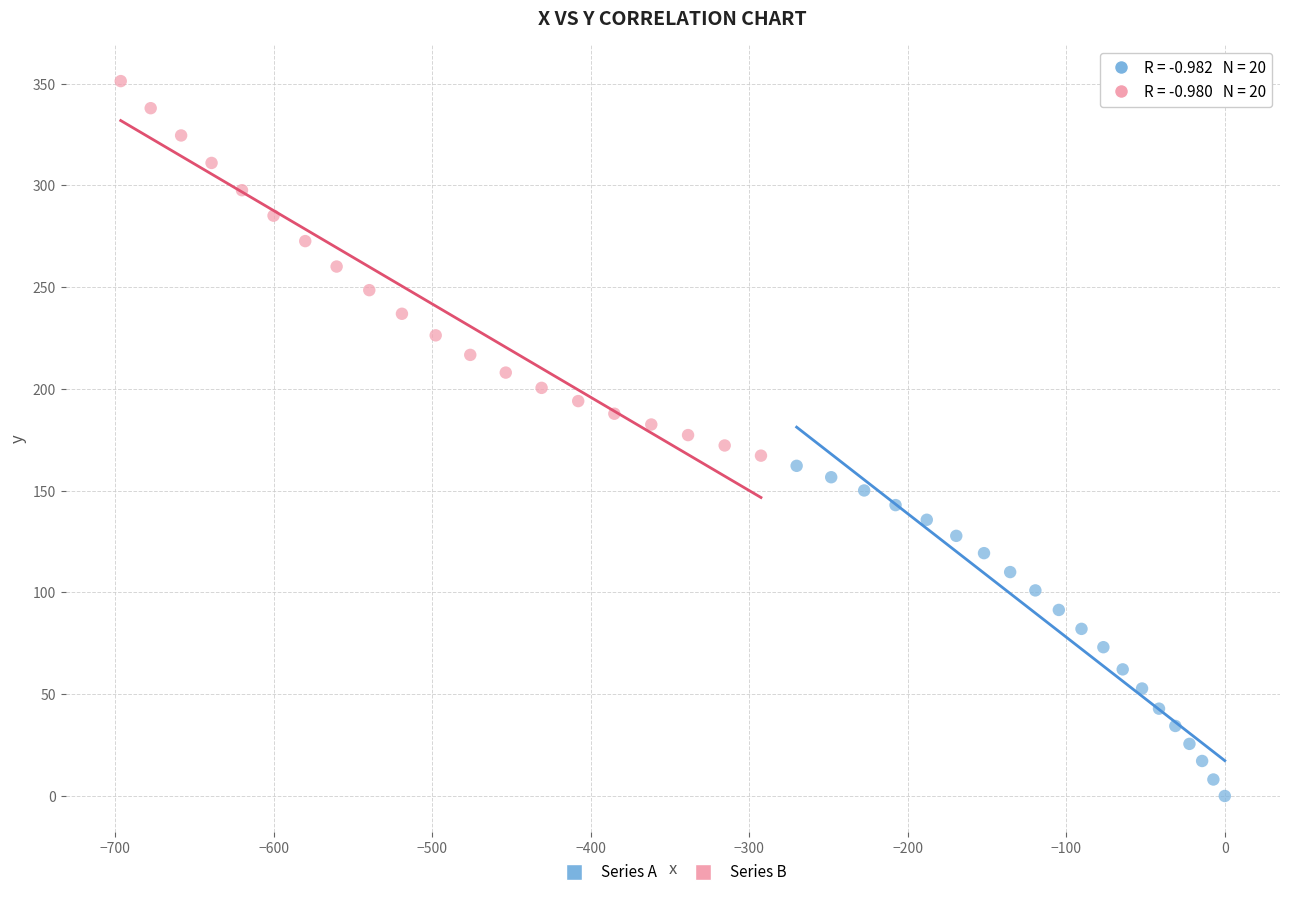

Which series reaches the minimum Y coordinate?

Series A